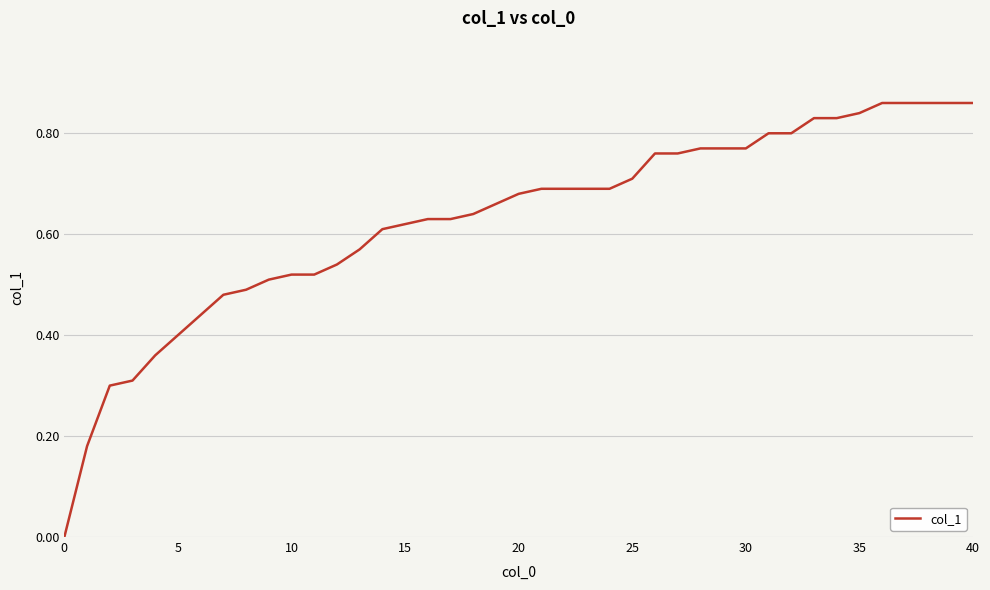

How many distinct data groups are displayed?

1